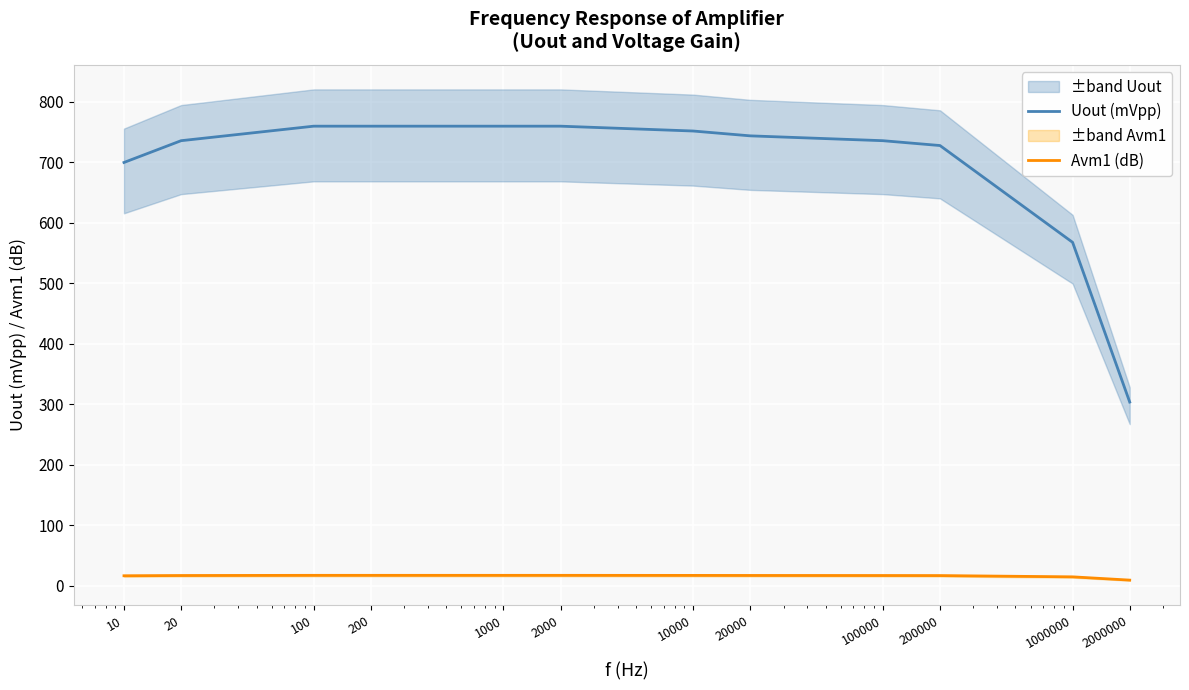

Rank the series by their average value, from highest to lowest.

Uout (mVpp), Avm1 (dB)